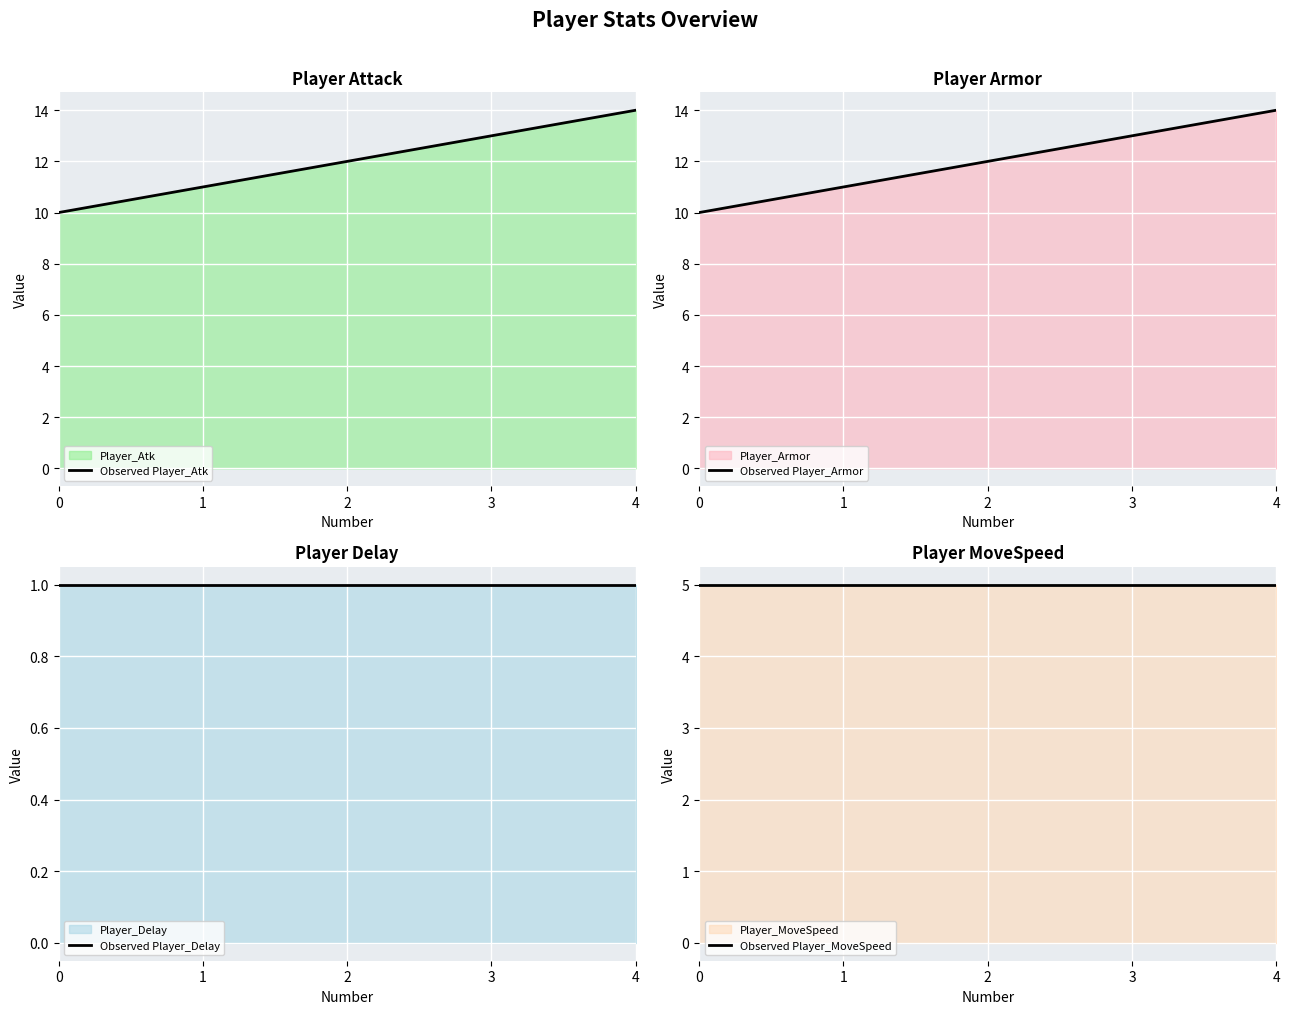

The Observed Player_MoveSpeed series shows 5 at 3. True or false?

True